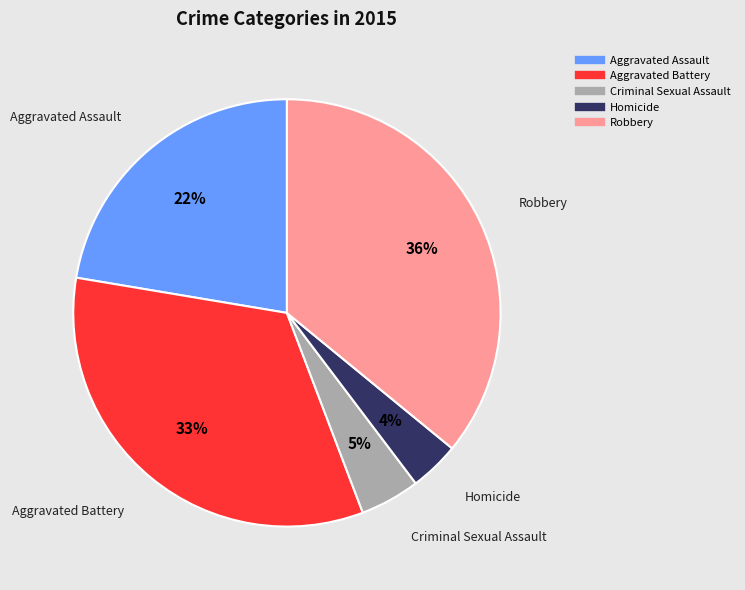

Which category has the smallest portion of the pie?

Homicide